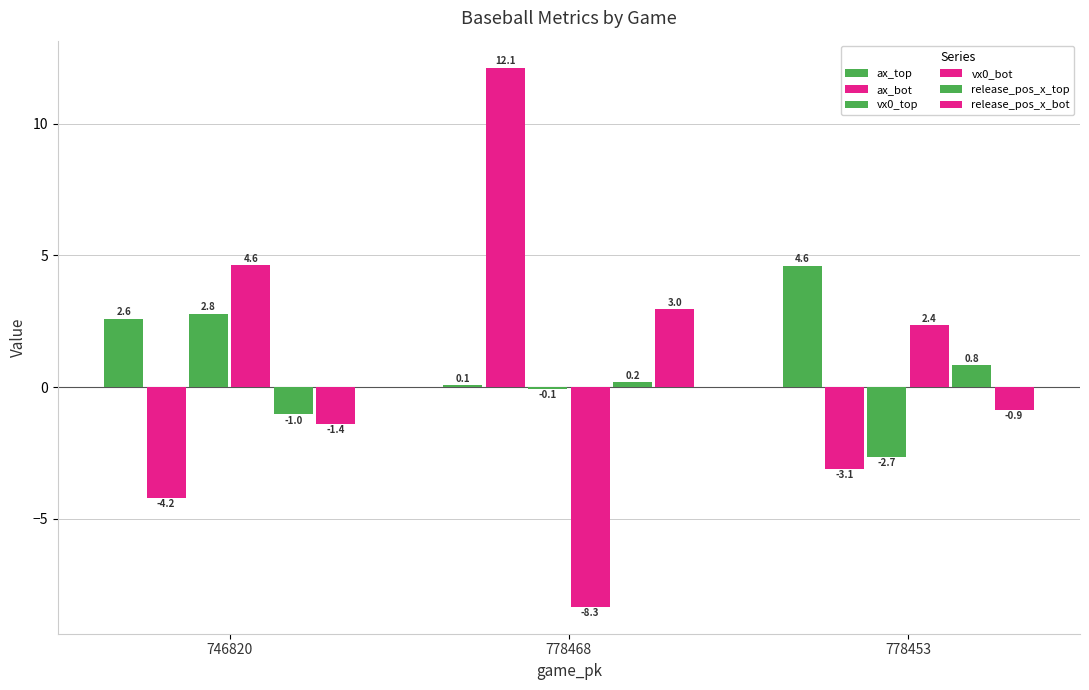

What is the total value across all series at 778468?

6.9